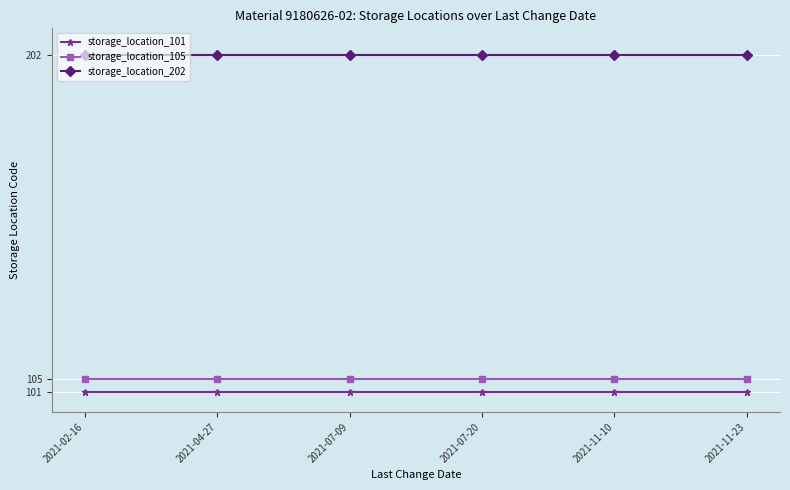

What are all the series names shown in the legend?

storage_location_101, storage_location_105, storage_location_202